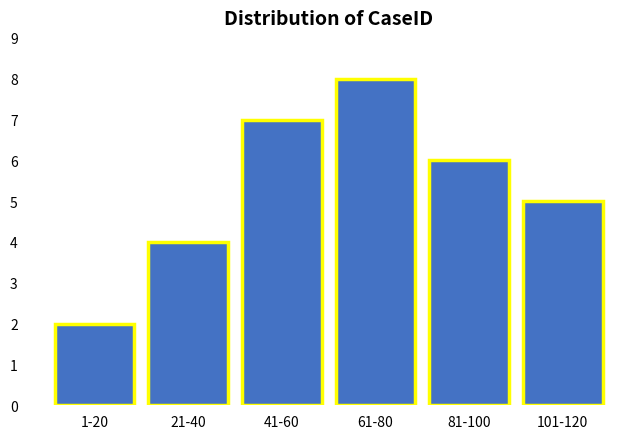

Reading right to left, transcribe all the data shown in this chart.

5	6	8	7	4	2